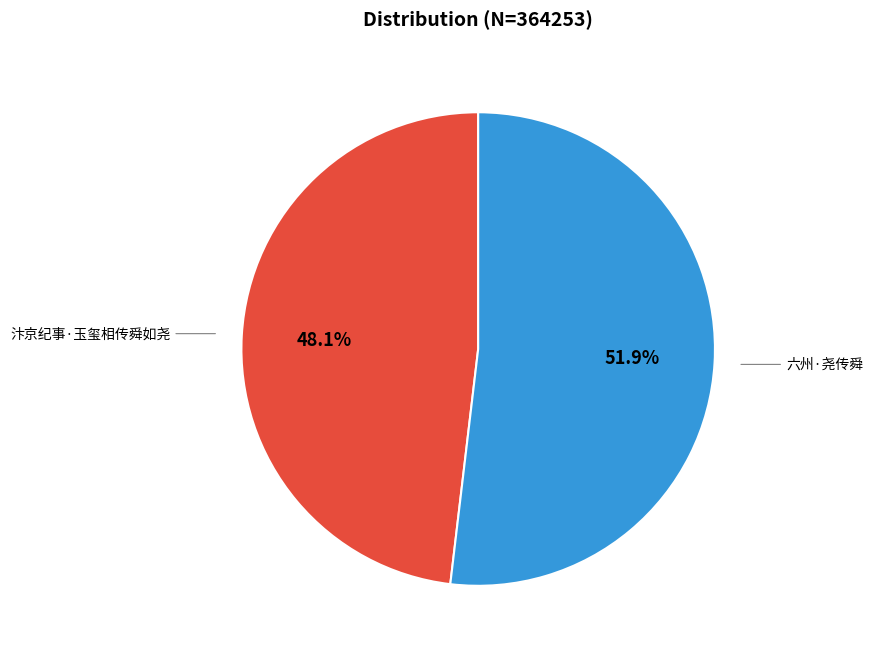

Approximately how many times larger is the value at 六州·尧传舜 compared to 汴京纪事·玉玺相传舜如尧?

1.1